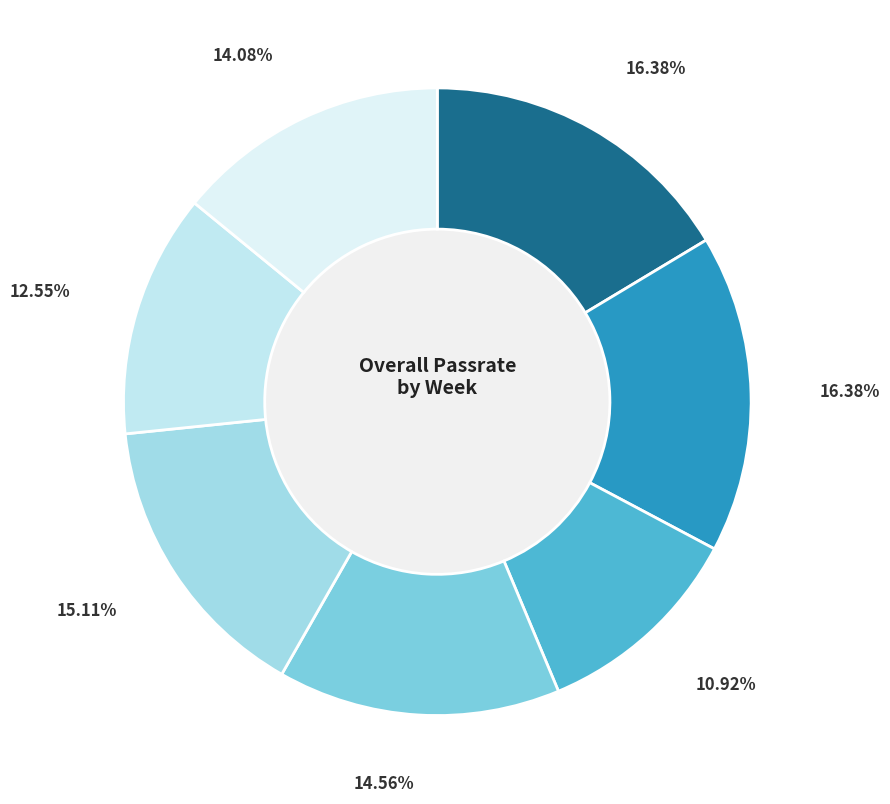

How many segments does this pie chart have?

7